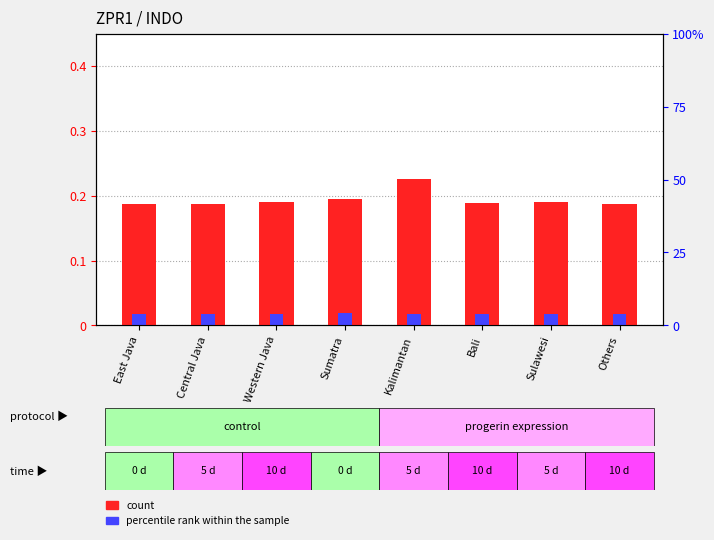

Reading left to right, what are all the values shown in this chart?

count: 0.2	0.2	0.2	0.2	0.2	0.2	0.2	0.2
percentile rank within the sample: 0.0	0.0	0.0	0.0	0.0	0.0	0.0	0.0